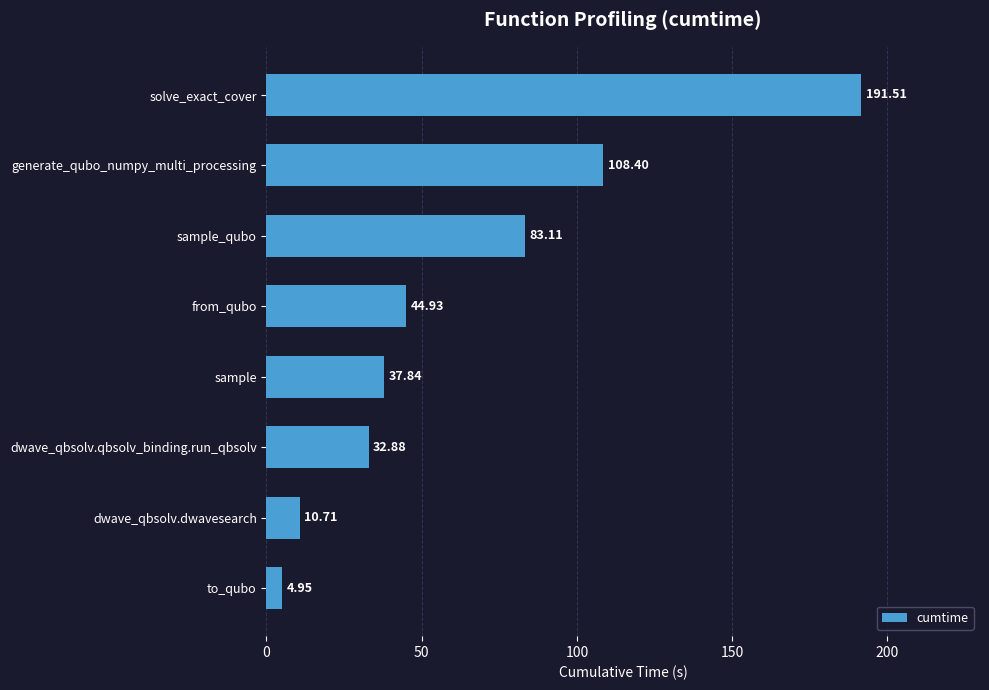

Where is the data nearest to the value 98?

generate_qubo_numpy_multi_processing